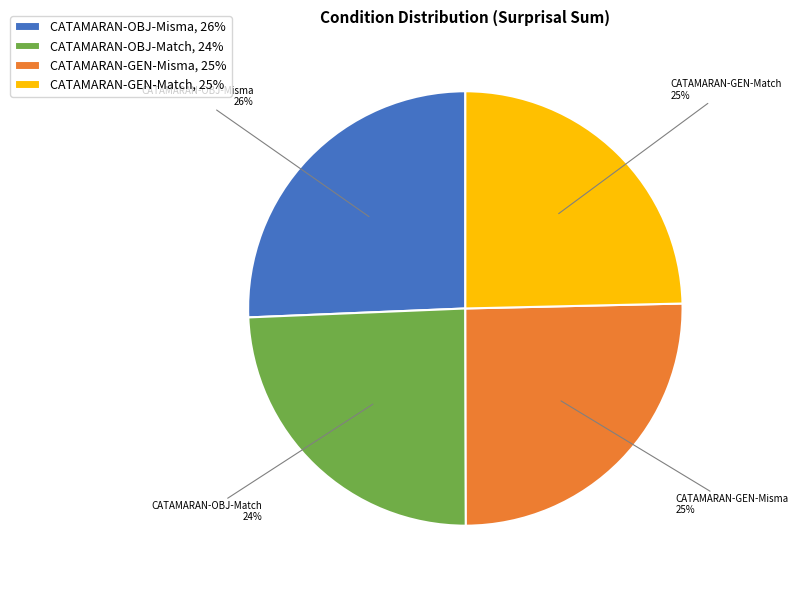

Approximately how many times larger is the value at CATAMARAN-OBJ-Misma compared to CATAMARAN-GEN-Match?

1.0